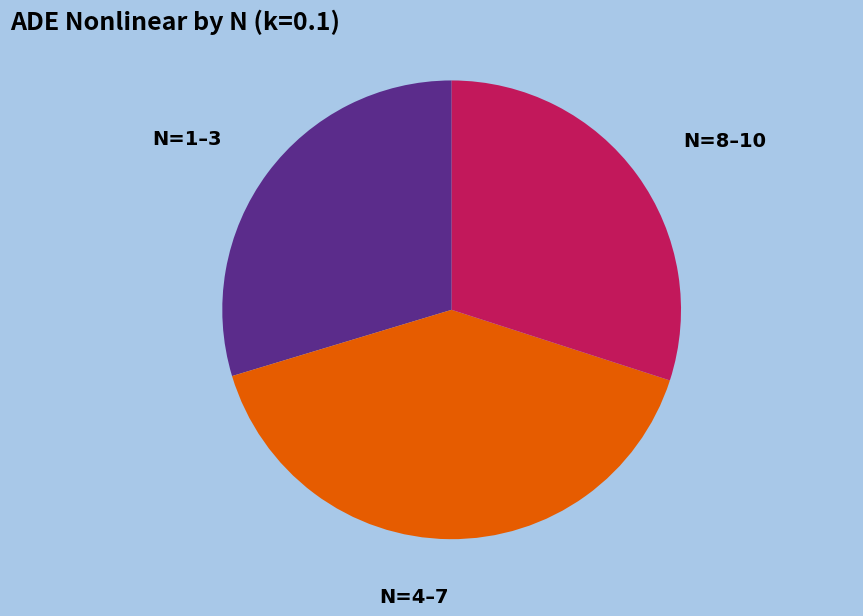

Is the sum of N=4–7 and N=1–3 greater than half?

Yes